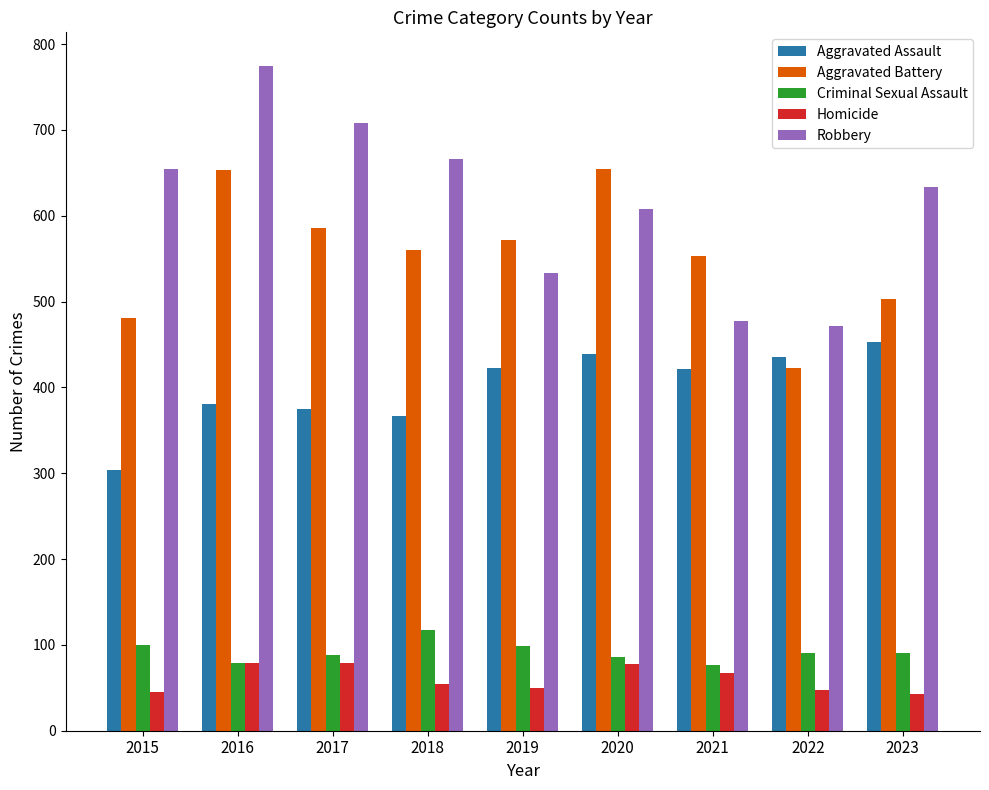

At 2023, list the series in order from largest to smallest.

Robbery, Aggravated Battery, Aggravated Assault, Criminal Sexual Assault, Homicide